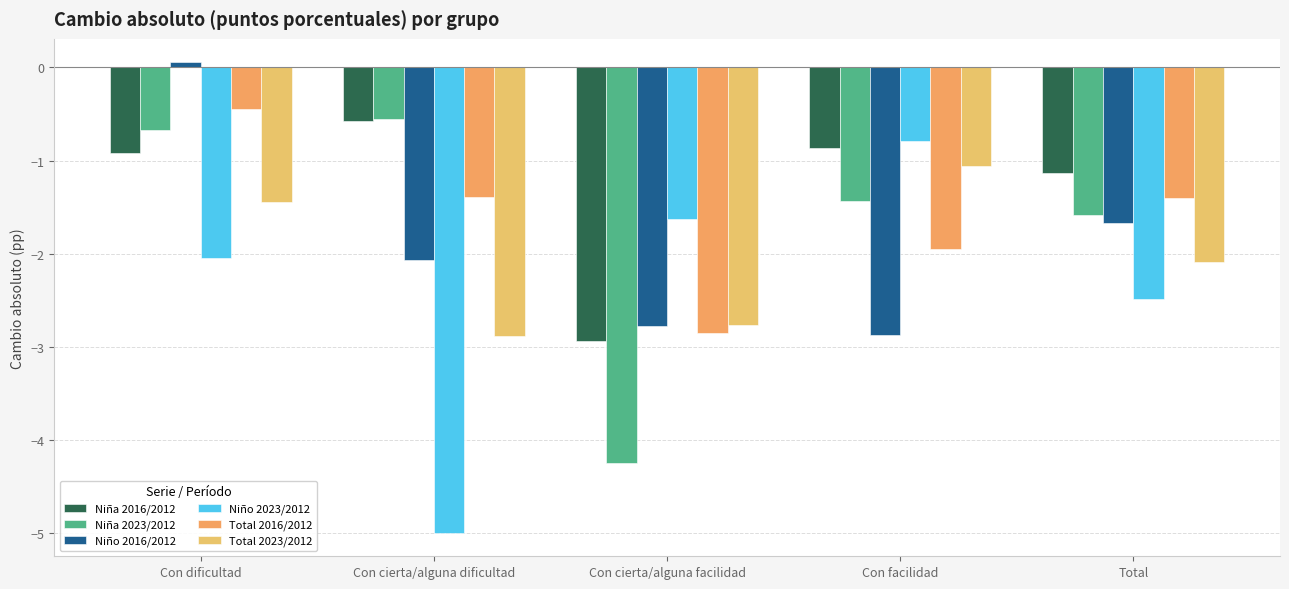

Where does the Niña 2023/2012 series first go above -1?

Con dificultad